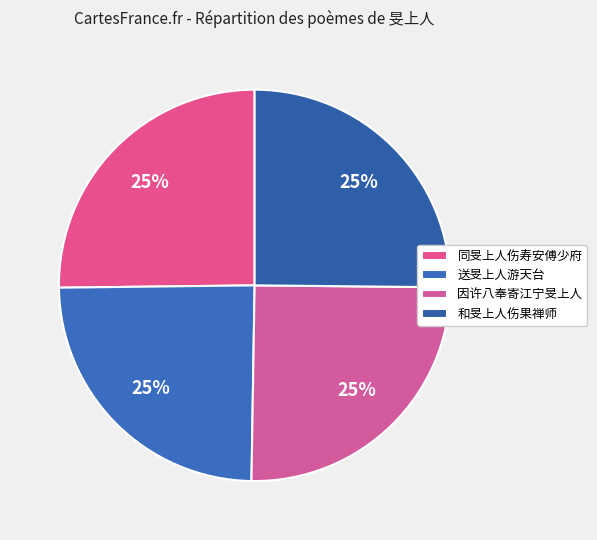

Which category has the biggest portion of the pie?

同旻上人伤寿安傅少府